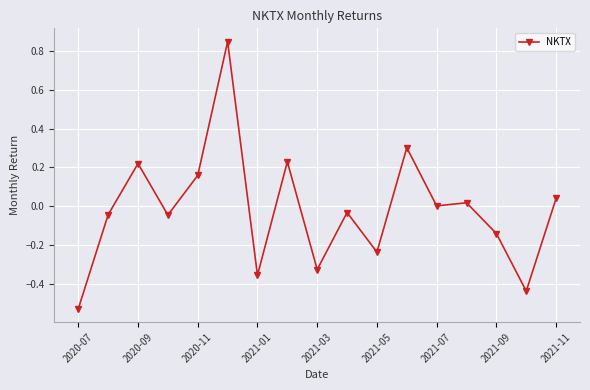

True or false: the data has more than 2 interior local peaks.

True